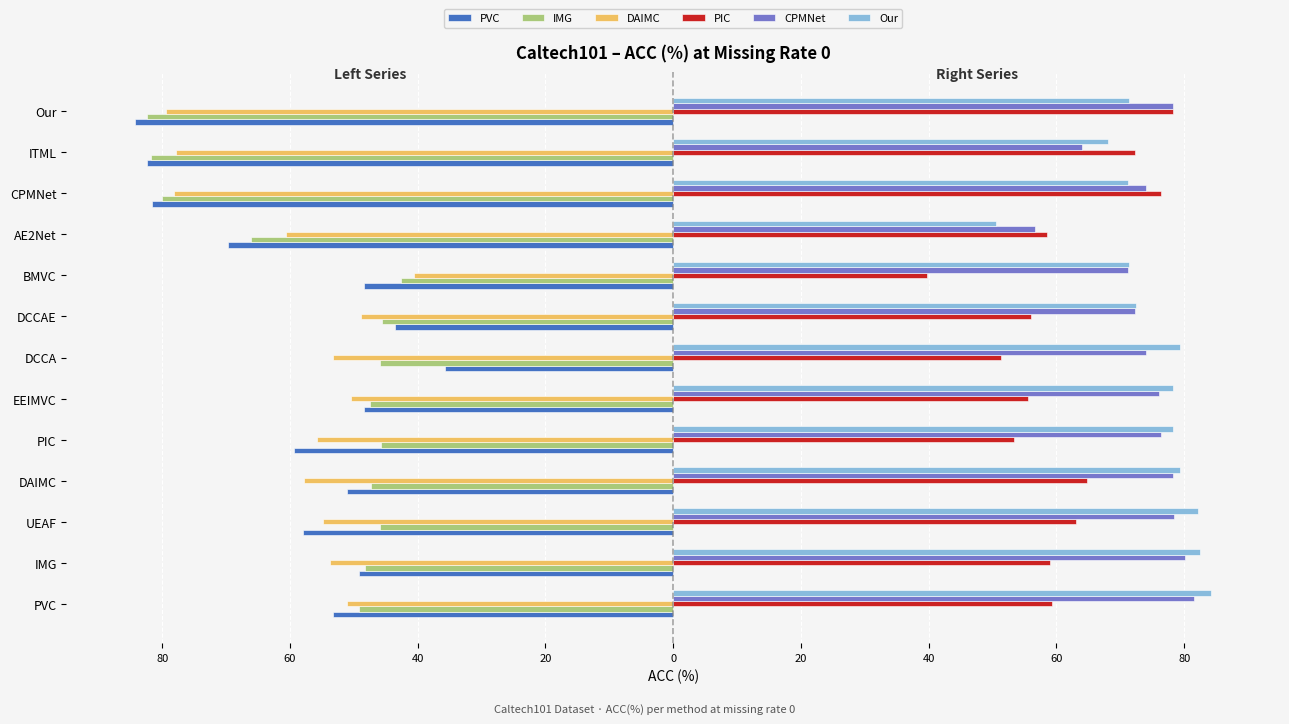

Reading left to right, list all the values displayed in this chart.

PVC: -53.3	-49.2	-57.9	-51.1	-59.3	-48.4	-35.8	-43.5	-48.4	-69.8	-81.6	-82.3	-84.2
IMG: -49.2	-48.2	-45.9	-47.4	-45.8	-47.5	-46.0	-45.6	-42.6	-66.1	-80.0	-81.7	-82.4
DAIMC: -51.1	-53.8	-54.9	-57.8	-55.8	-50.5	-53.2	-48.9	-40.6	-60.5	-78.2	-77.8	-79.4
PIC: 59.3	58.9	63.0	64.7	53.3	55.6	51.3	56.1	39.8	58.5	76.4	72.3	78.2
CPMNet: 81.6	80.0	78.4	78.2	76.4	76.1	74.0	72.4	71.2	56.6	74.0	64.1	78.2
Our: 84.2	82.4	82.2	79.4	78.2	78.2	79.4	72.4	71.4	50.5	71.2	68.1	71.4